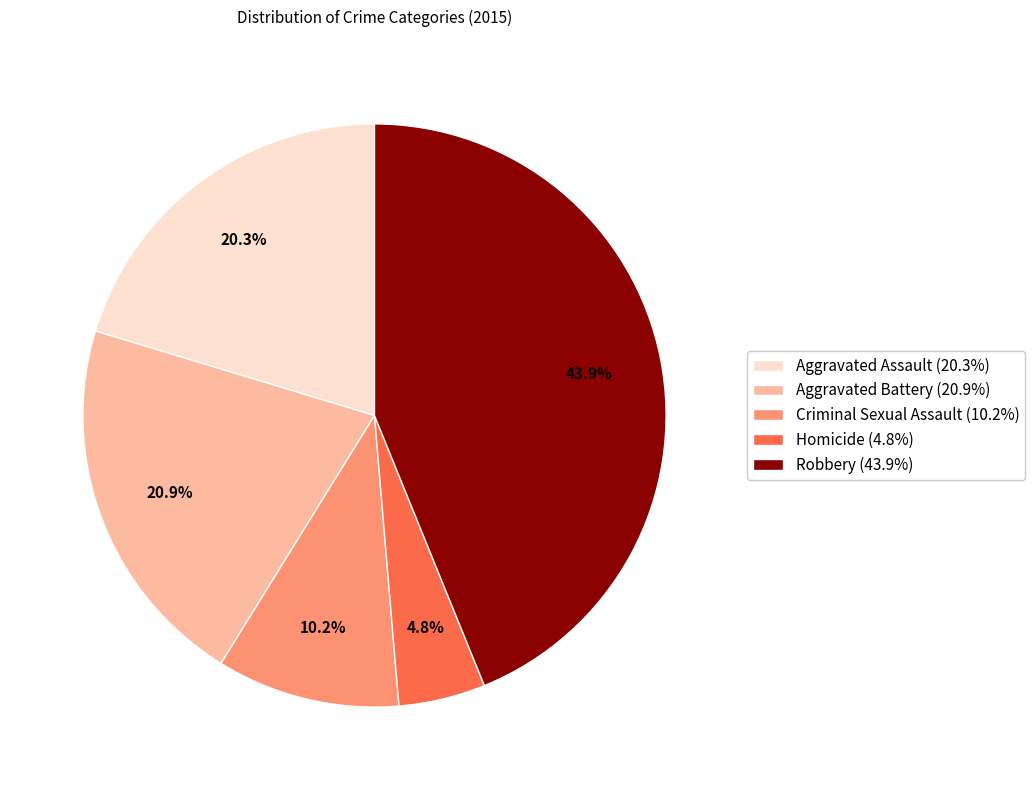

To the nearest percent, what is the difference between the Criminal Sexual Assault and Aggravated Assault slice percentages?

10%